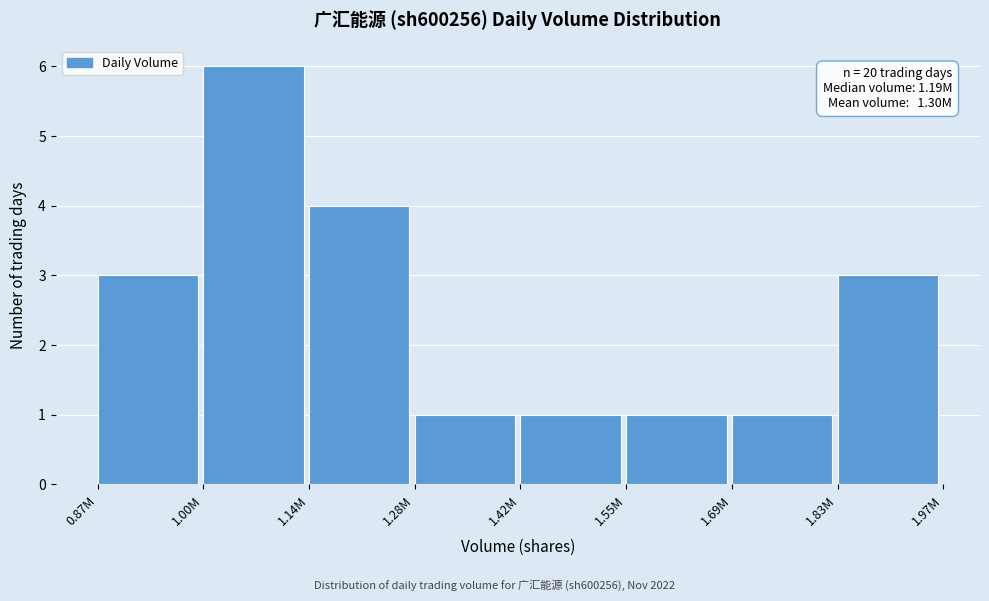

Reading left to right, transcribe all the data shown in this chart.

0.87M=3	1.00M=6	1.14M=4	1.28M=1	1.42M=1	1.55M=1	1.69M=1	1.83M=3